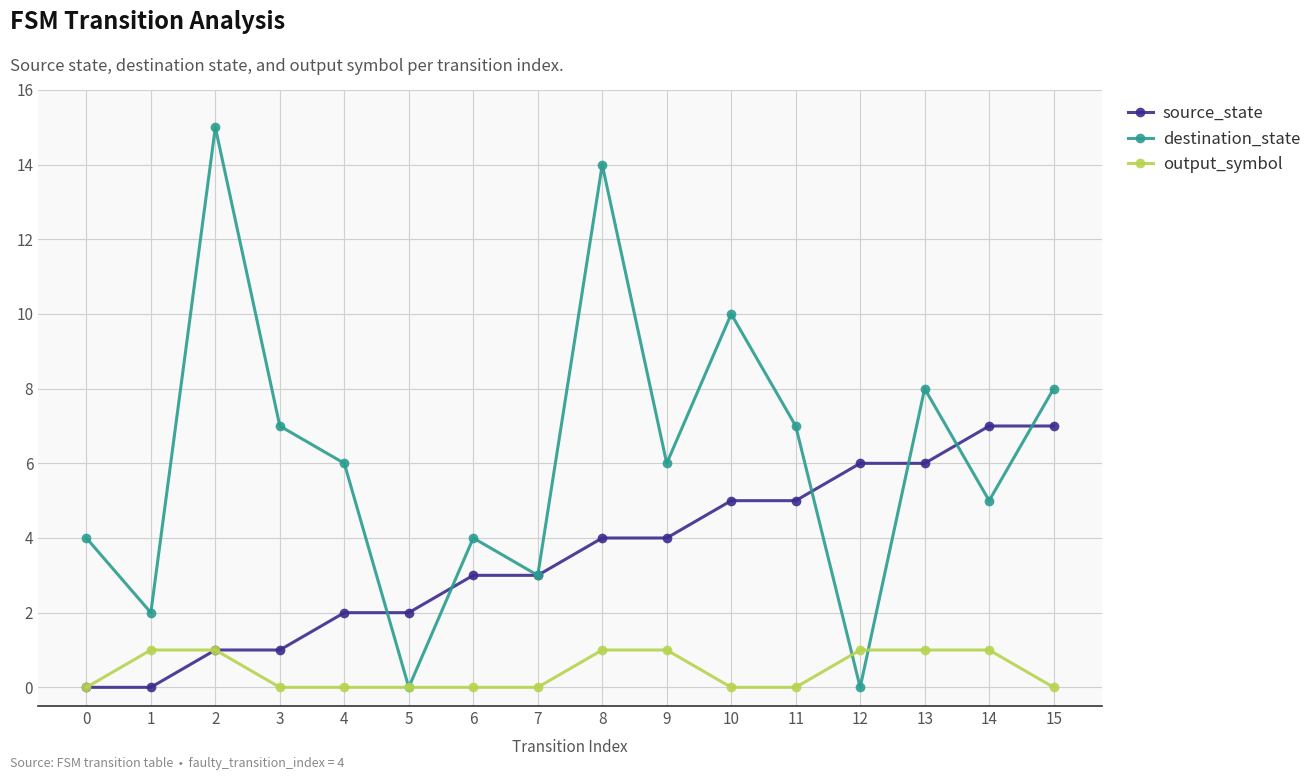

Rank the series by their average value, from lowest to highest.

output_symbol, source_state, destination_state